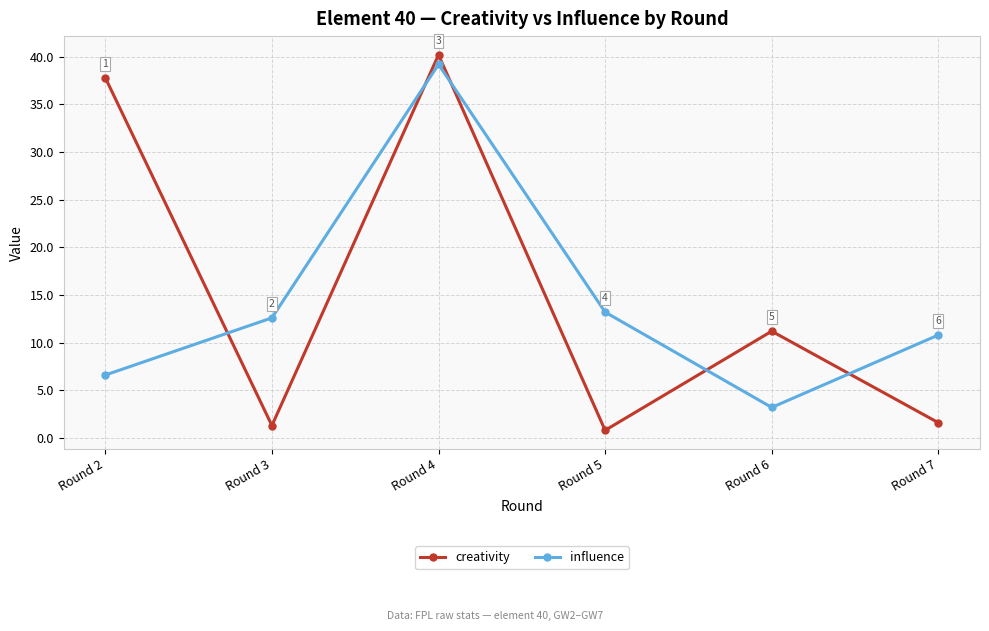

The value of creativity at Round 6 is 6.6. True or false?

False